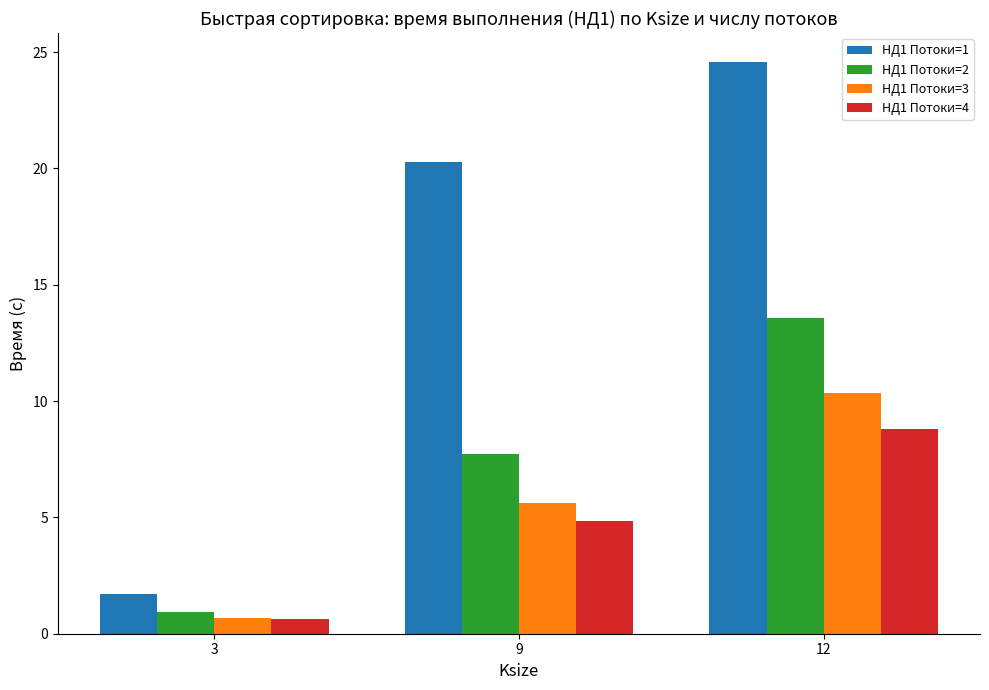

How many data points does each series have?

3